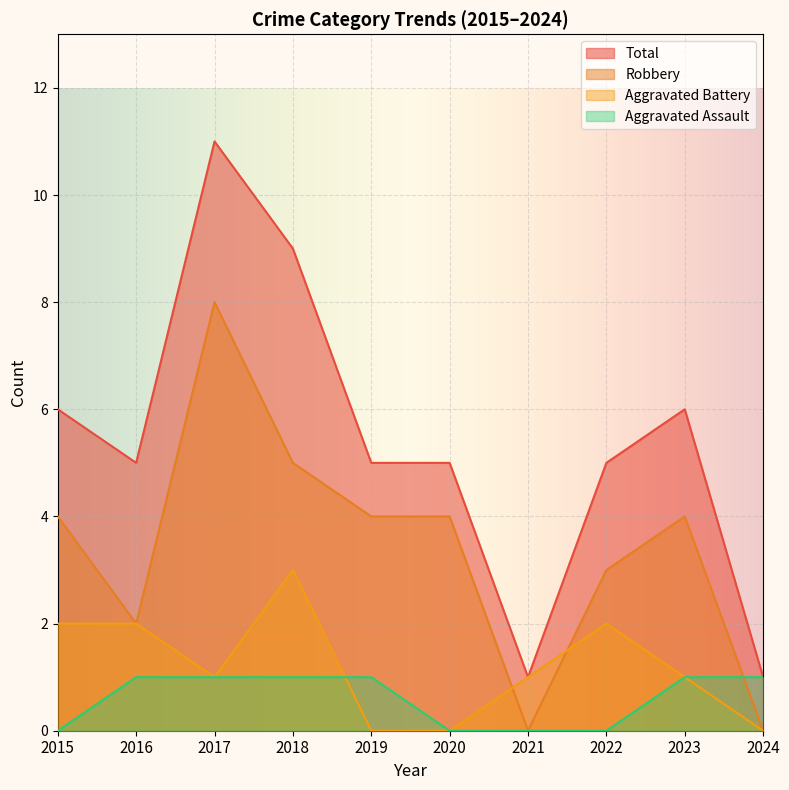

How many positive values does the Aggravated Assault series have?

6